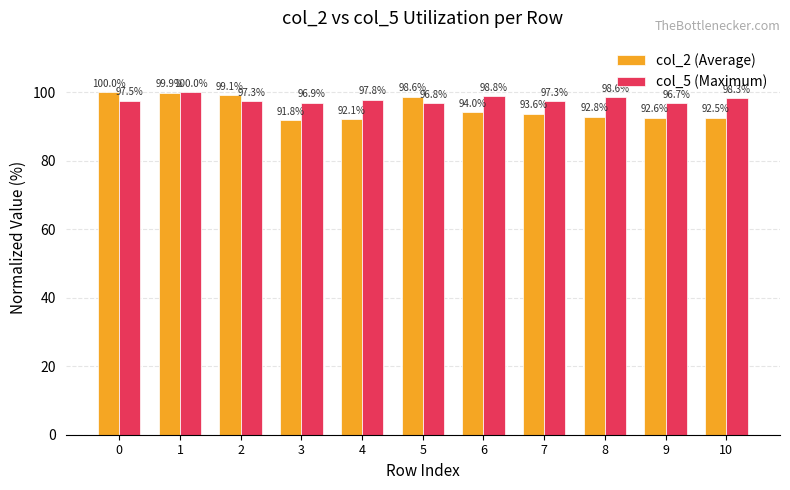

Reading right to left, what are all the values shown in this chart?

col_2 (Average): 92.5	92.6	92.8	93.6	94.0	98.6	92.1	91.8	99.1	99.9	100.0
col_5 (Maximum): 98.3	96.7	98.6	97.3	98.8	96.8	97.8	96.9	97.3	100.0	97.5